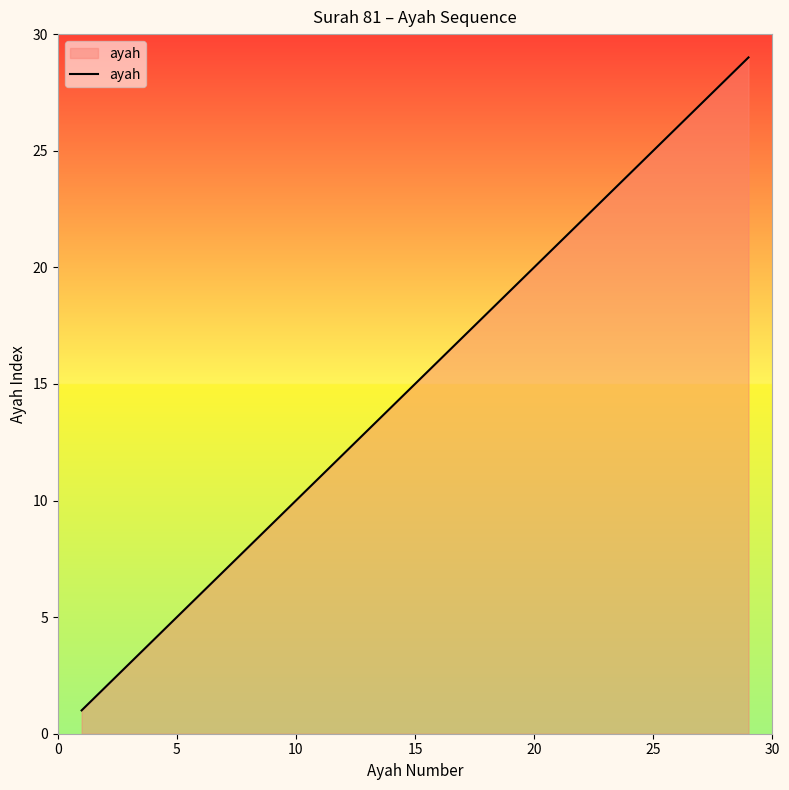

What is the maximum value shown in the chart?

29